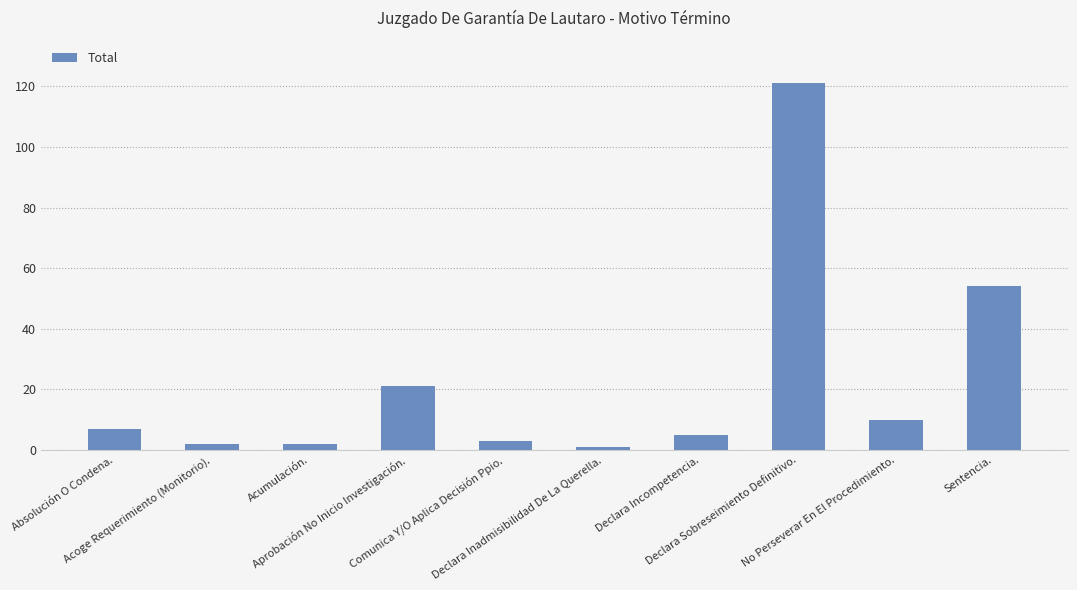

At which label is the value closest to 61?

Sentencia.